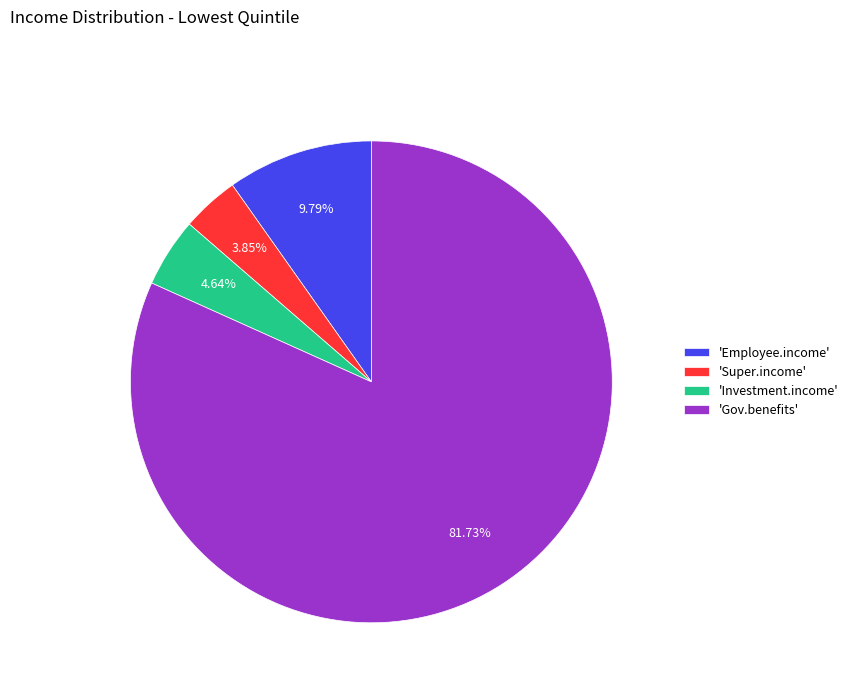

Do 'Gov.benefits' and 'Super.income' together represent more than half of the pie?

Yes